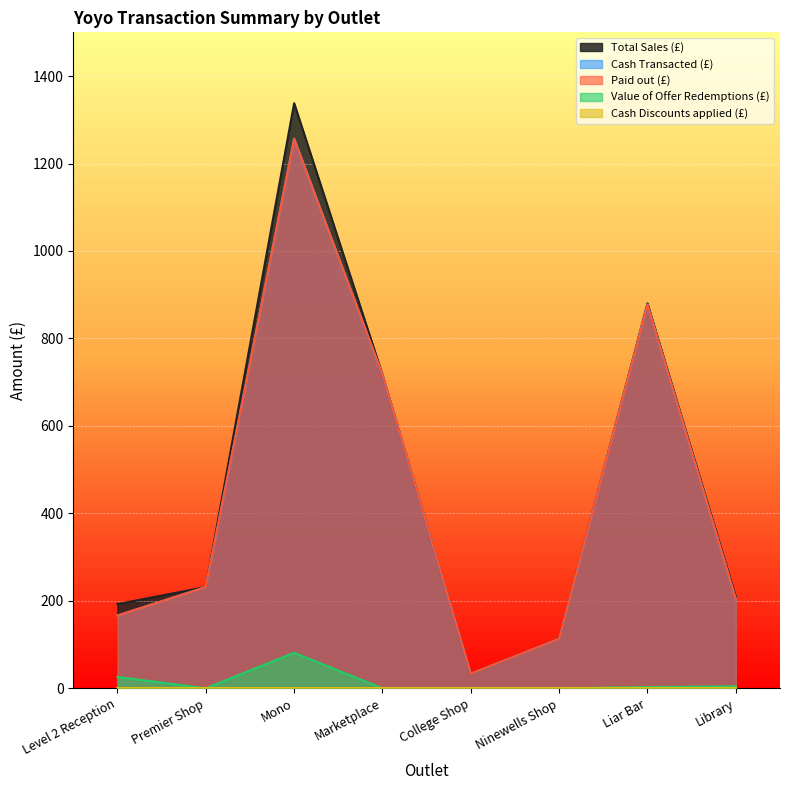

Where is Cash Transacted (£) nearest to the value 645?

Marketplace